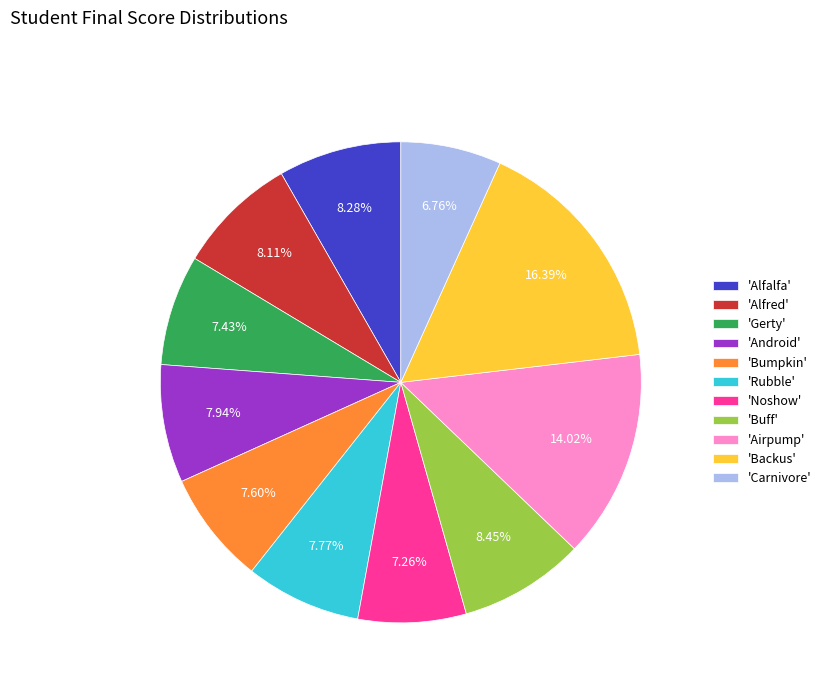

Combined, do 'Bumpkin' and 'Android' account for over 50%?

No